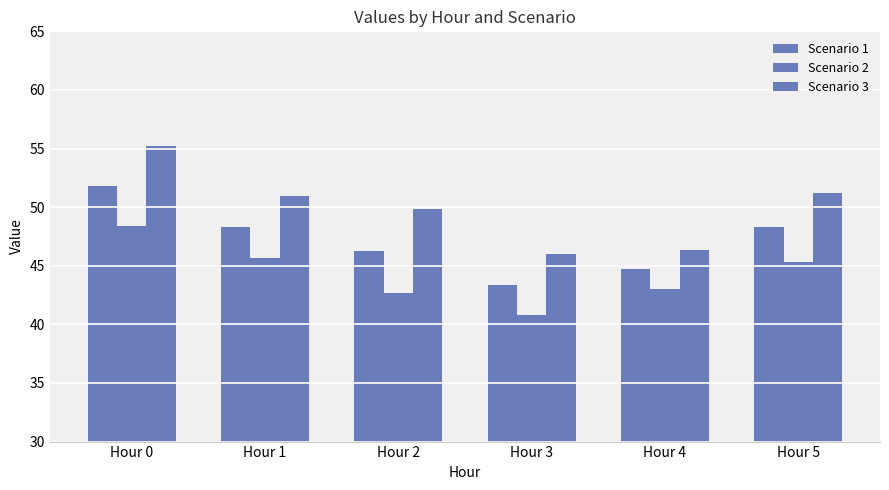

At which label does Scenario 3 reach its minimum?

Hour 3